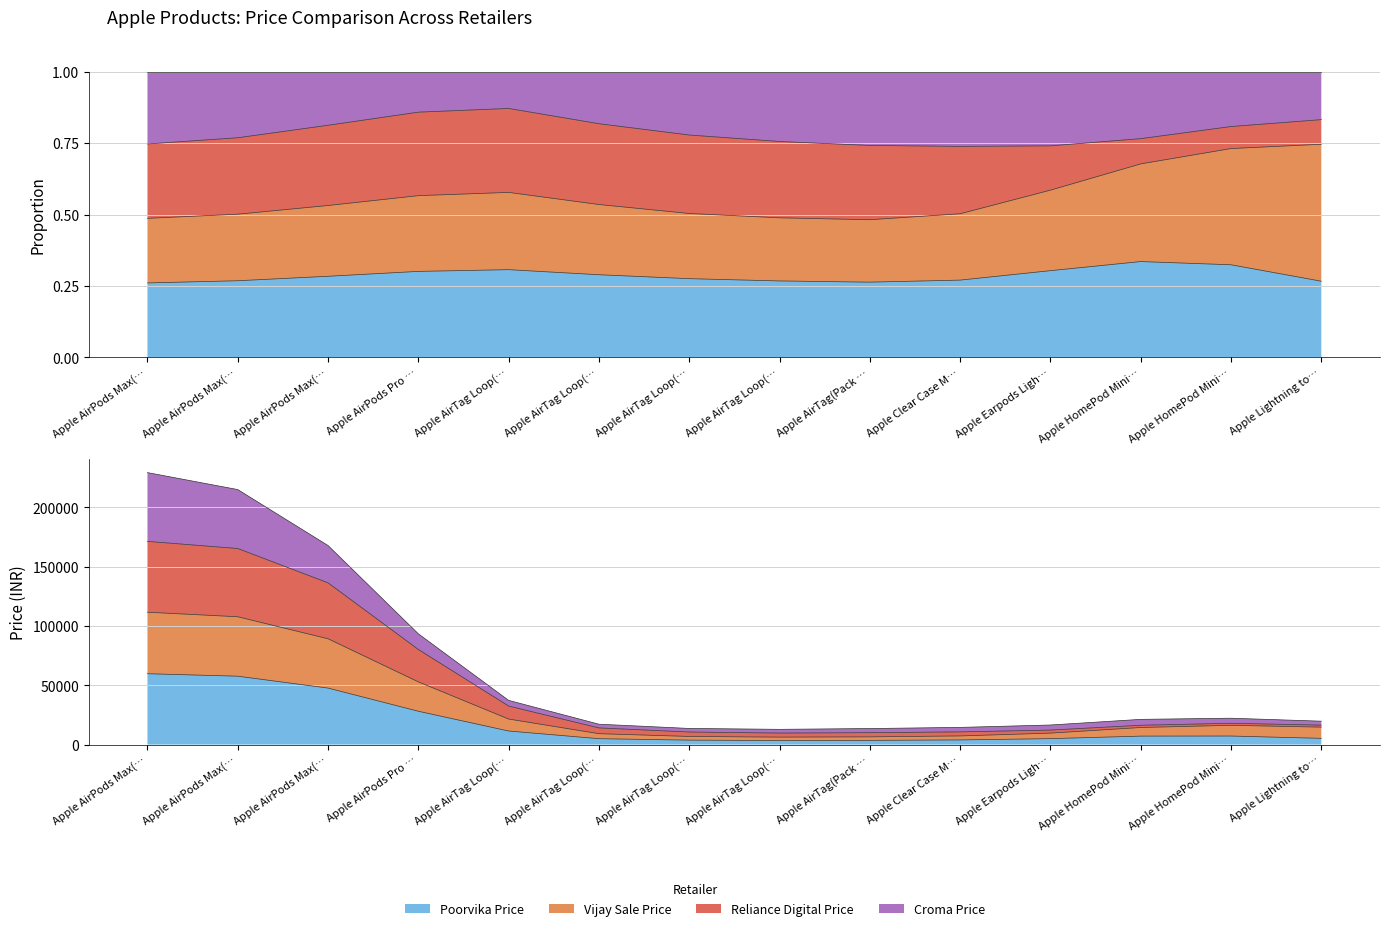

Where does the data first go above 7127?

Apple AirPods Max(…